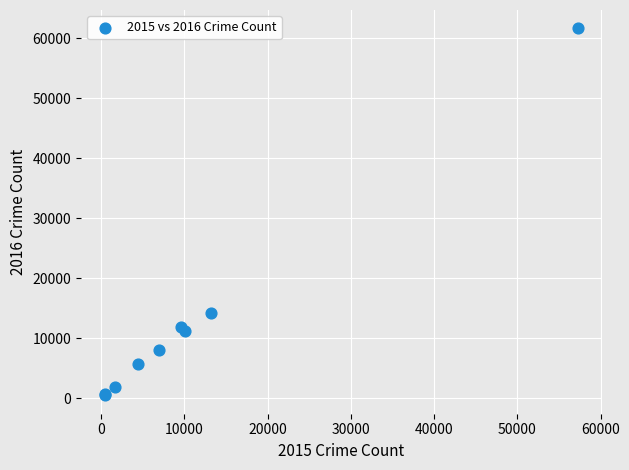

What Y value in the scatter plot is closest to 31069?

14289